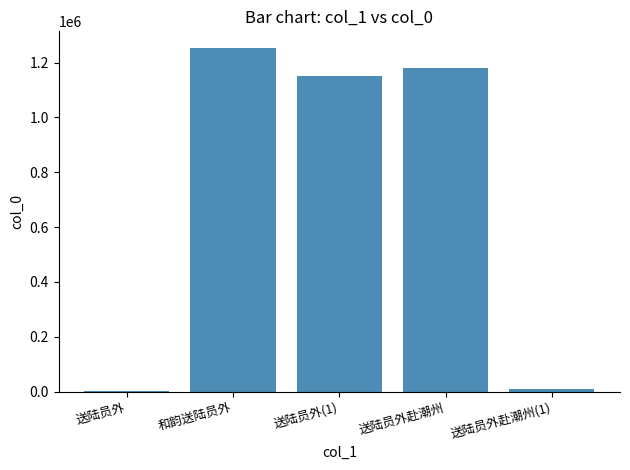

Which has a higher value, 和韵送陆员外 or 送陆员外赴潮州?

和韵送陆员外